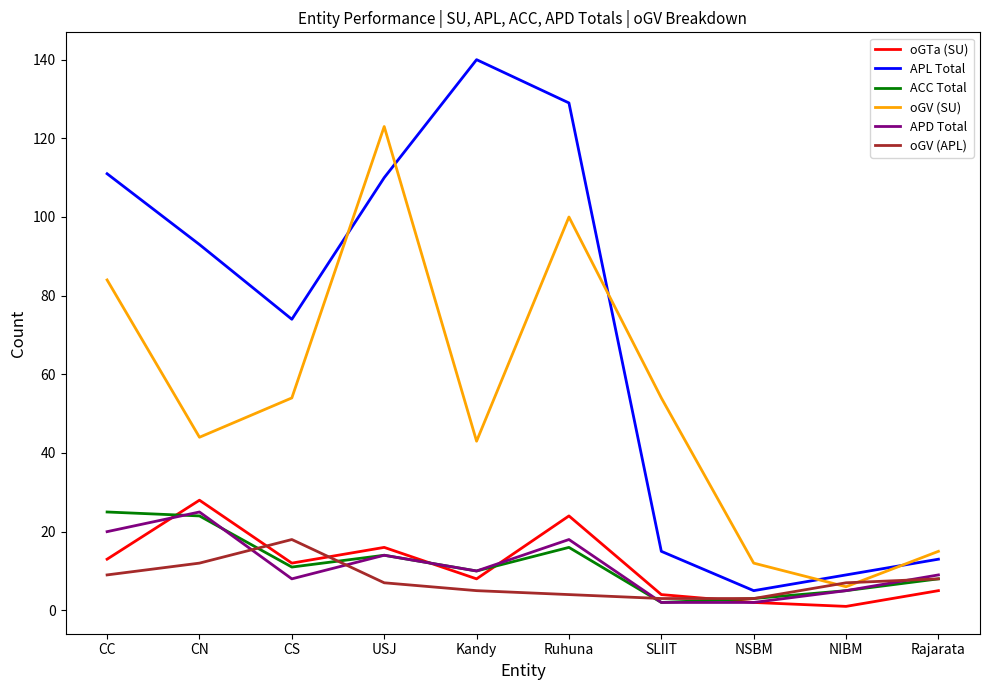

How many lines are shown in the chart?

6